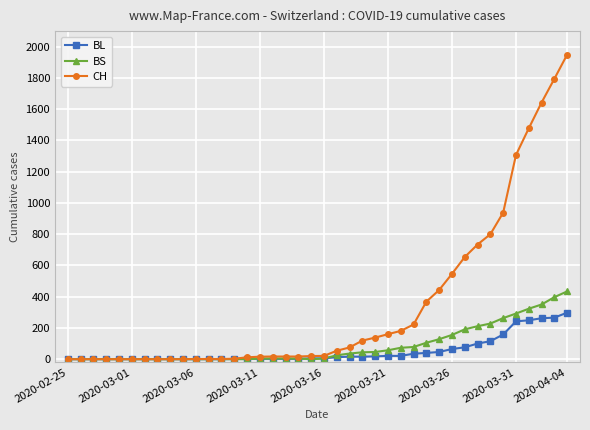

Which series has the largest range (max minus min)?

CH